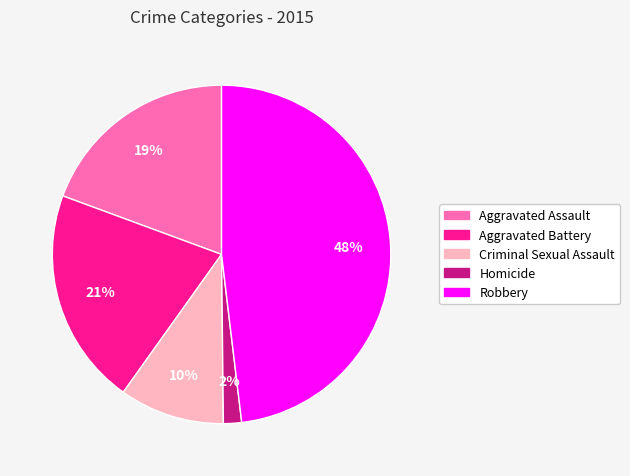

Rank the categories by value from lowest to highest.

Homicide, Criminal Sexual Assault, Aggravated Assault, Aggravated Battery, Robbery